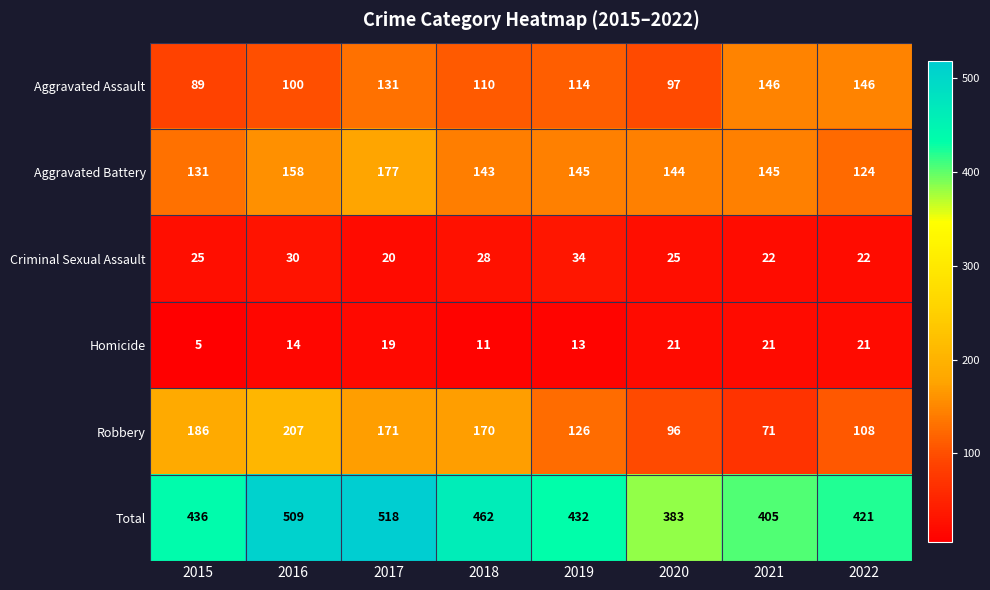

Rank the series at 2018 from highest to lowest value.

Total, Robbery, Aggravated Battery, Aggravated Assault, Criminal Sexual Assault, Homicide